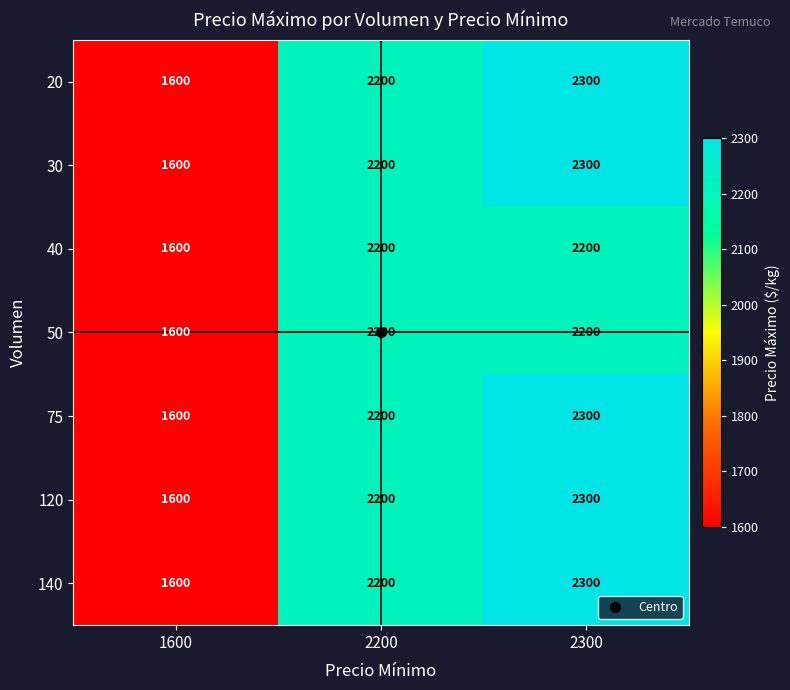

How many data points does each series have?

3